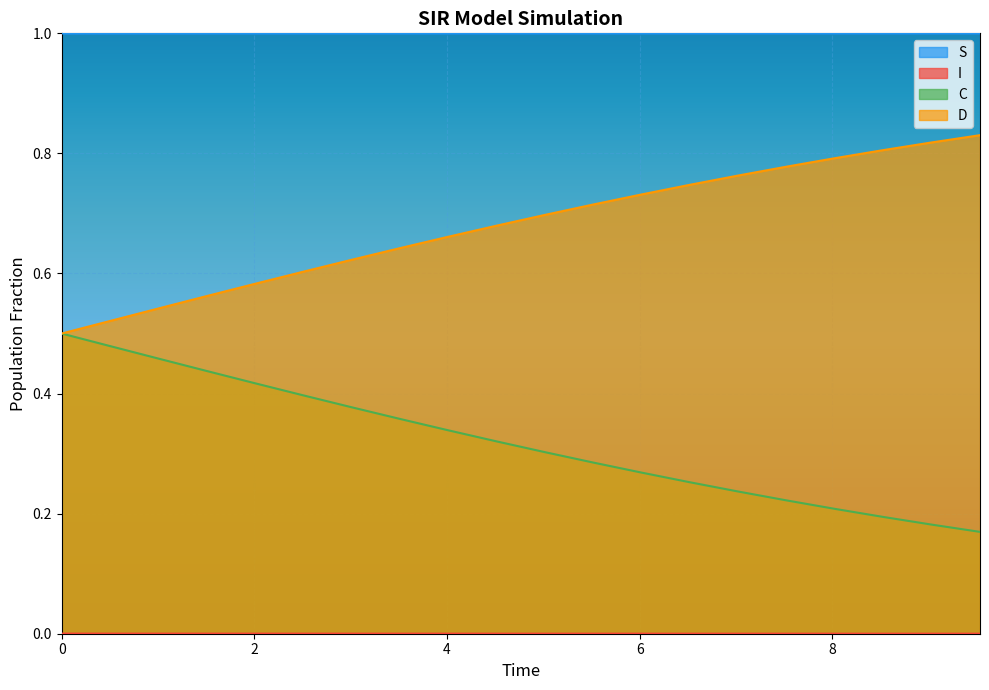

True or false: I and D intersect in this chart.

False